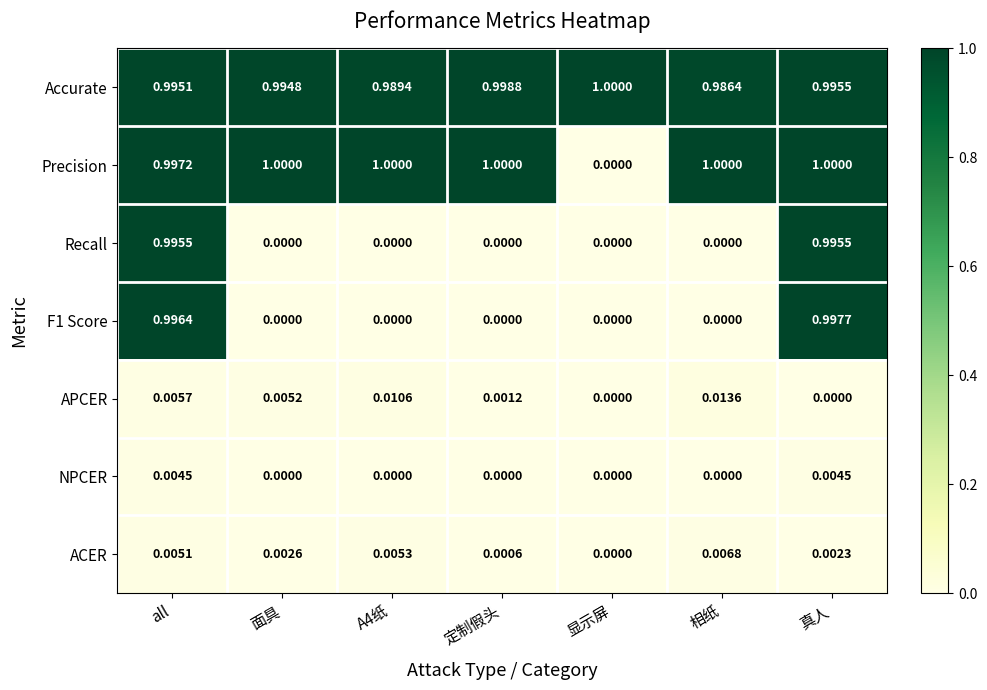

Between 显示屏 and 相纸, which series saw the biggest shift?

Precision